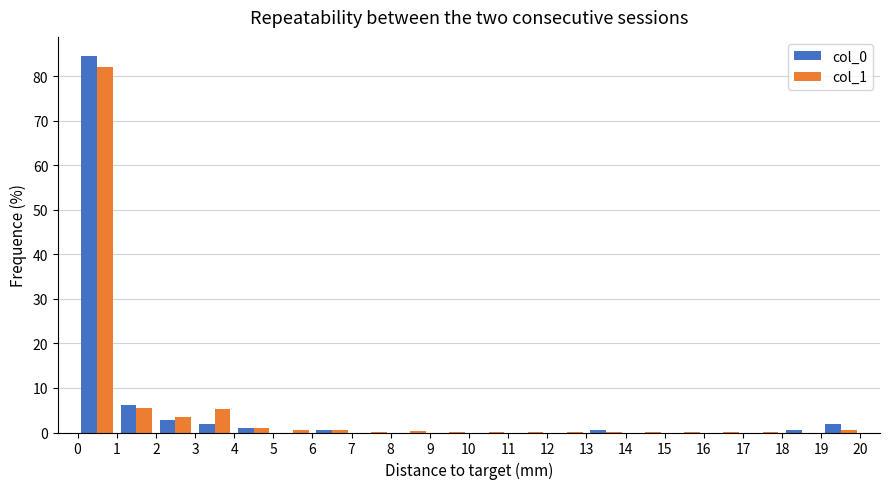

What is the height of the col_1 bar covering 0 to 1 on the x-axis? The values are not printed on the chart, so give them approximately, as read against the axis.

82